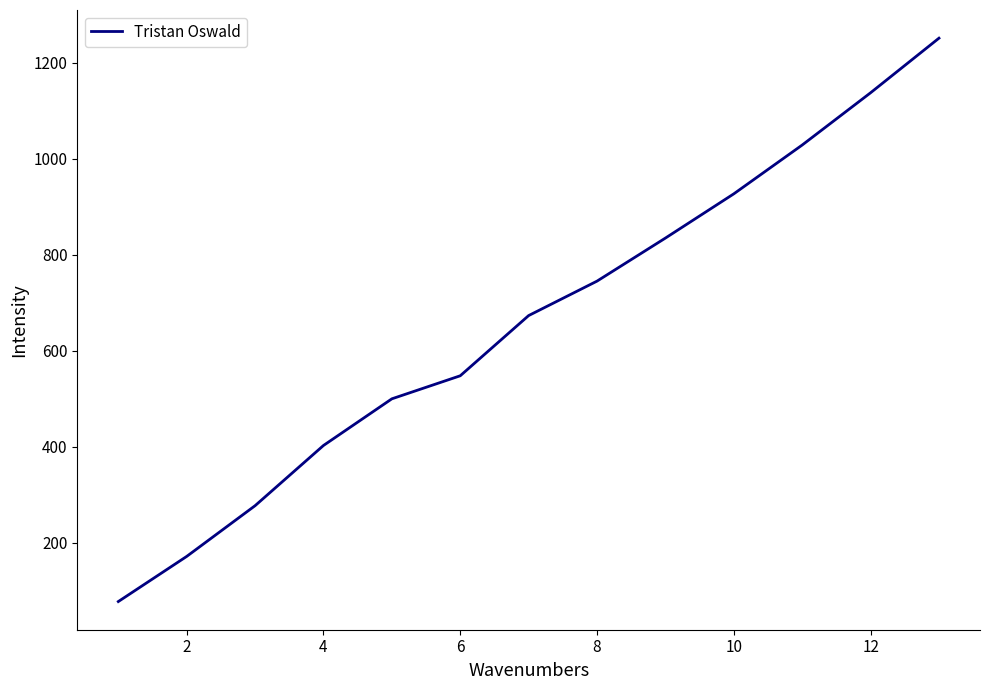

What is the difference between the maximum and minimum values?

1173.2